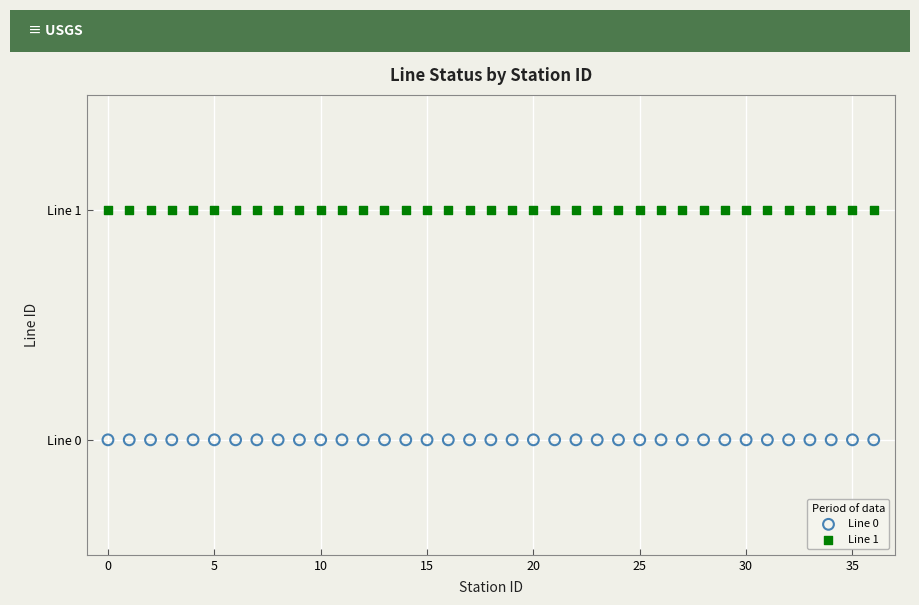

What are all the series names shown in the legend?

Line 0, Line 1